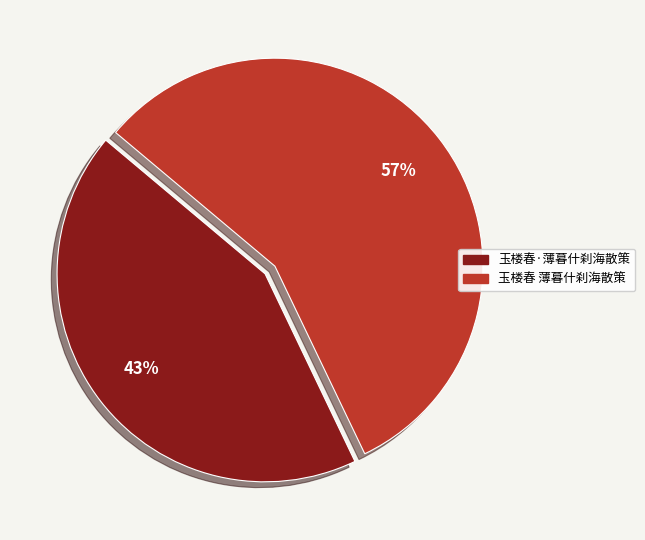

Combined, do 玉楼春·薄暮什刹海散策 and 玉楼春 薄暮什刹海散策 account for over 50%?

Yes